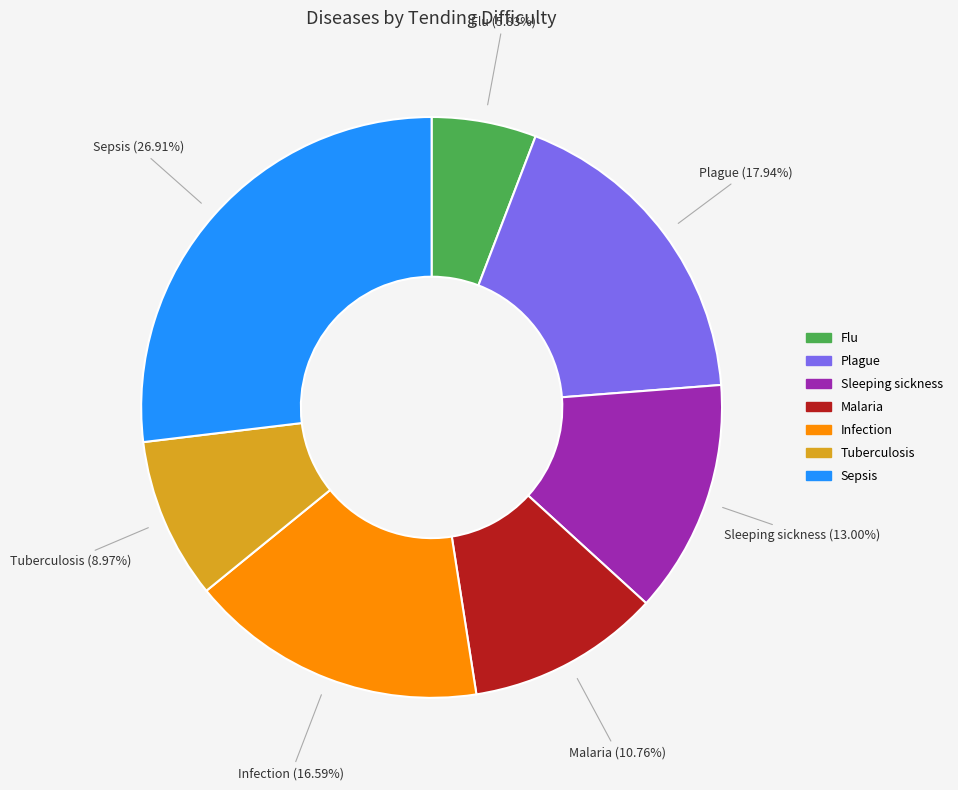

Is it true that Flu is 6% of the pie?

True